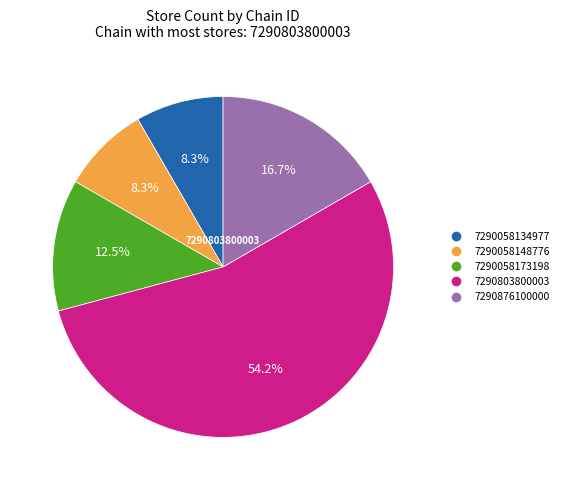

Count the number of slices in the pie.

5